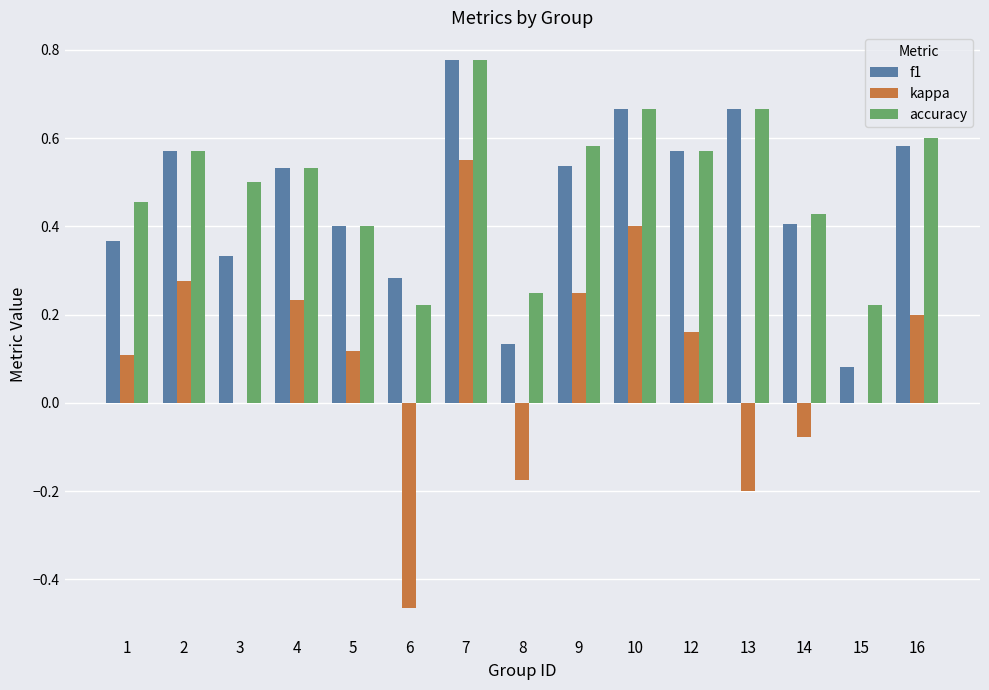

What is the sum of all accuracy values?

7.4